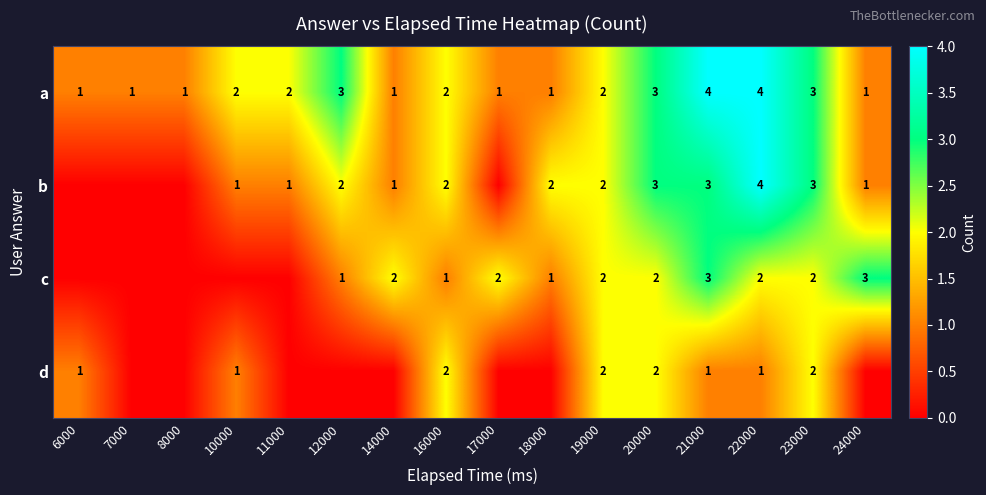

True or false: c has a value of 2 at 23000.

True